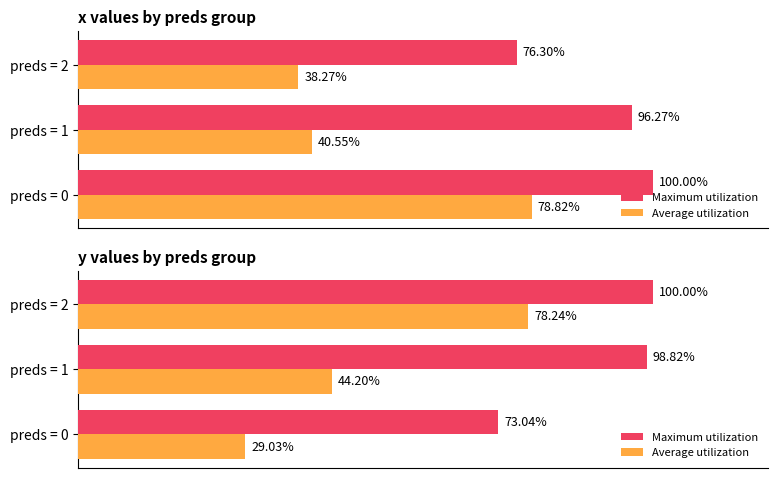

Is the value of Average utilization at preds = 0 greater than the value of Maximum utilization at preds = 2?

No